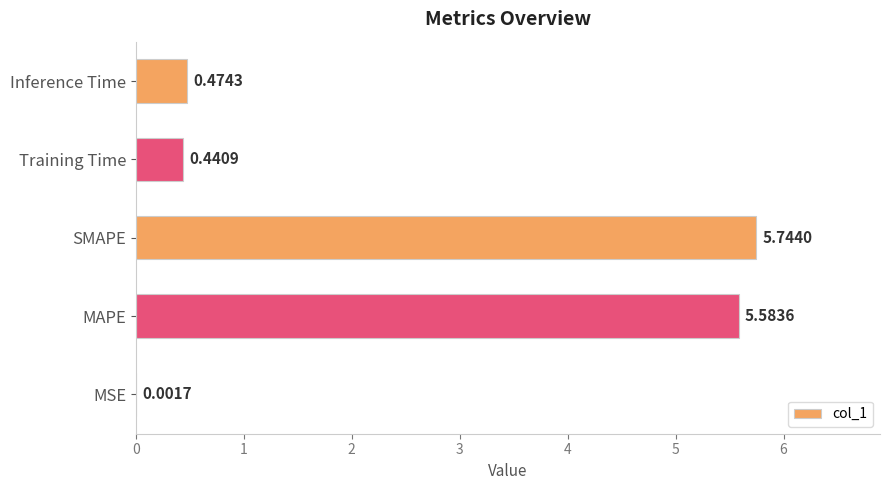

What is the change in value from SMAPE to Inference Time?

-5.3